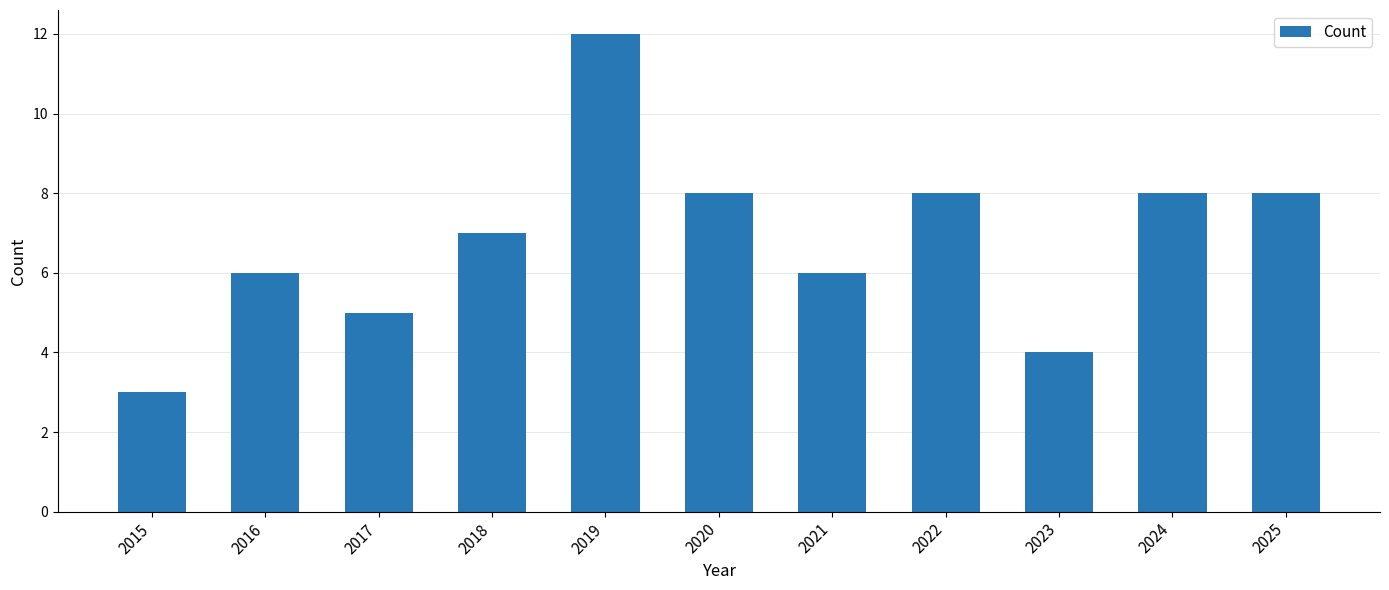

The chart shows a value of 9 at 2016. True or false?

False